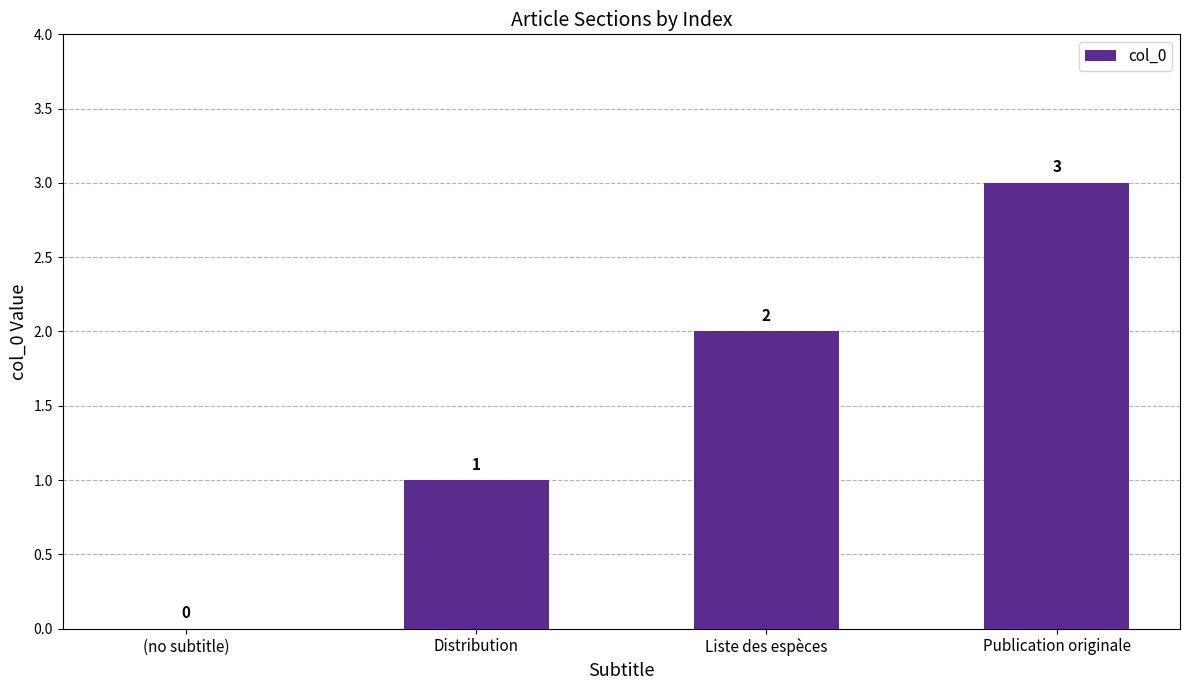

Reading left to right, what are all the values shown in this chart?

(no subtitle)=0	Distribution=1	Liste des espèces=2	Publication originale=3